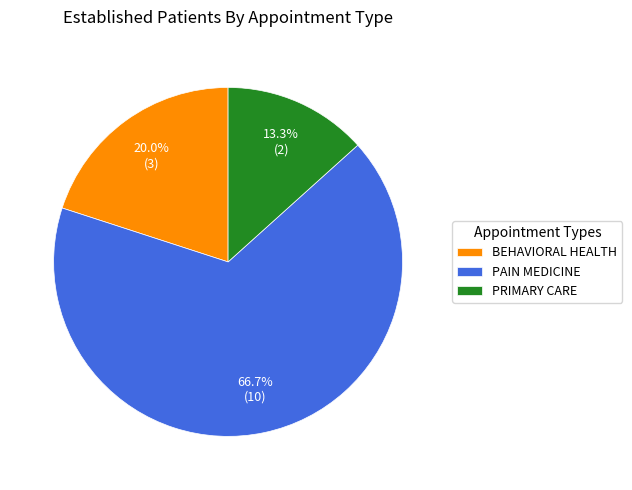

Do BEHAVIORAL HEALTH and PRIMARY CARE together represent more than half of the pie?

No